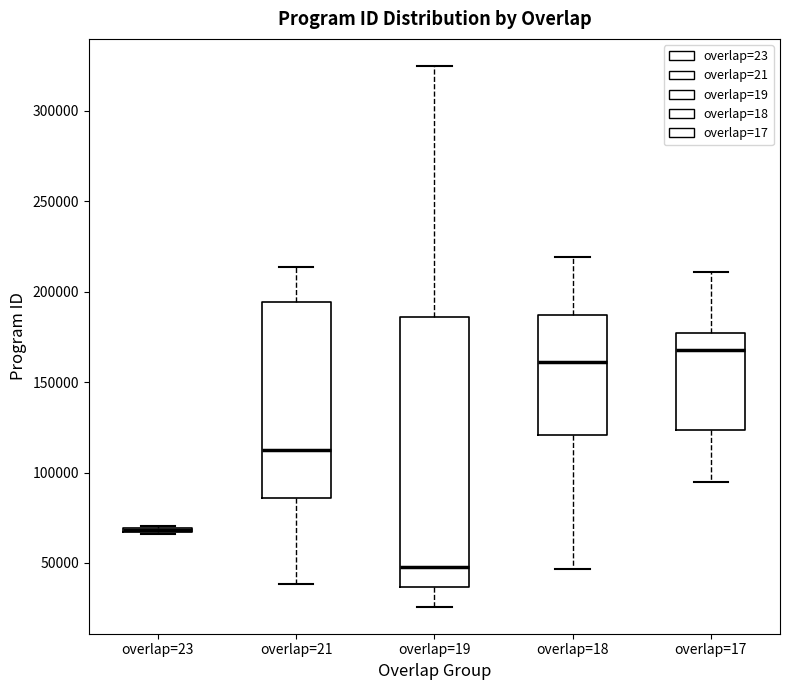

Where is the lower edge of the box for overlap=17 on the y-axis? The values are not printed on the chart, so give them approximately, as read against the axis.

125000